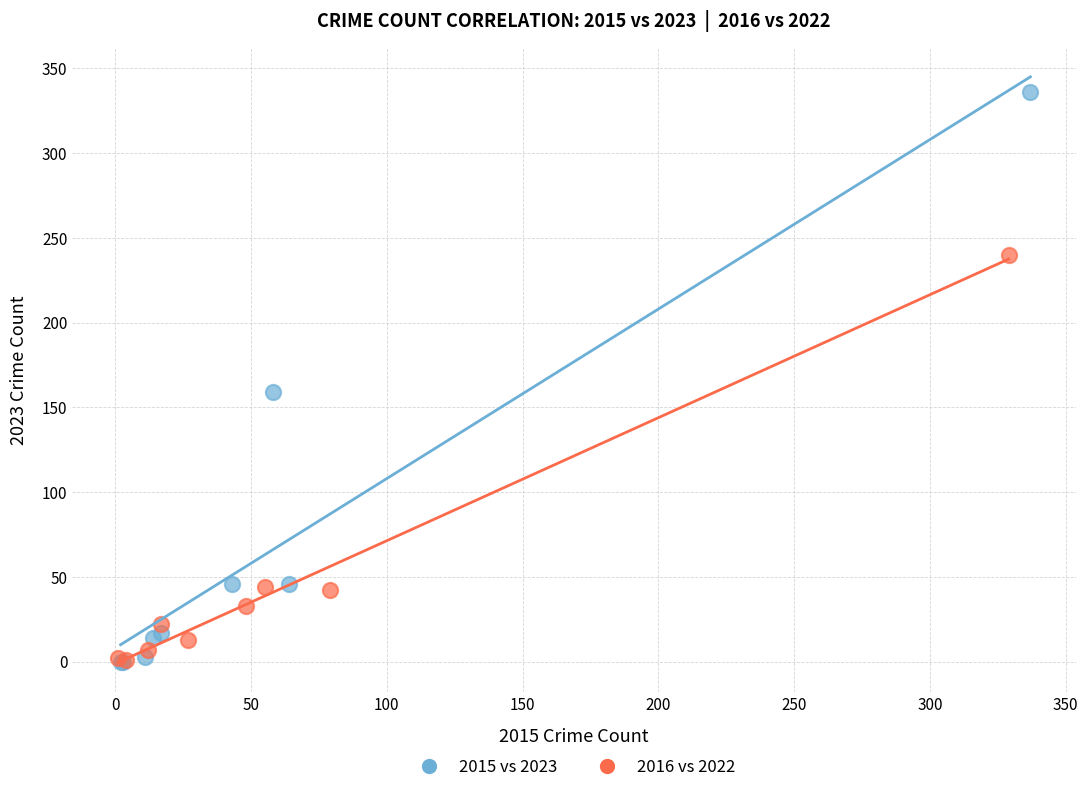

Which series contains the highest Y value?

2015 vs 2023